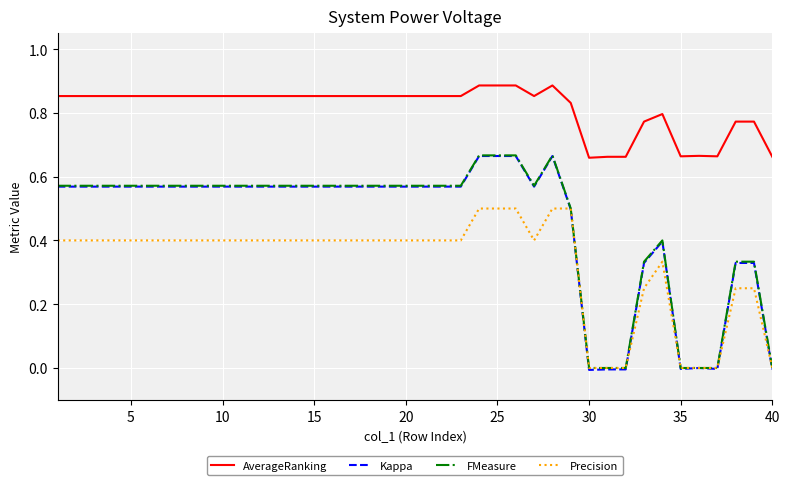

True or false: AverageRanking and FMeasure cross at least once.

False